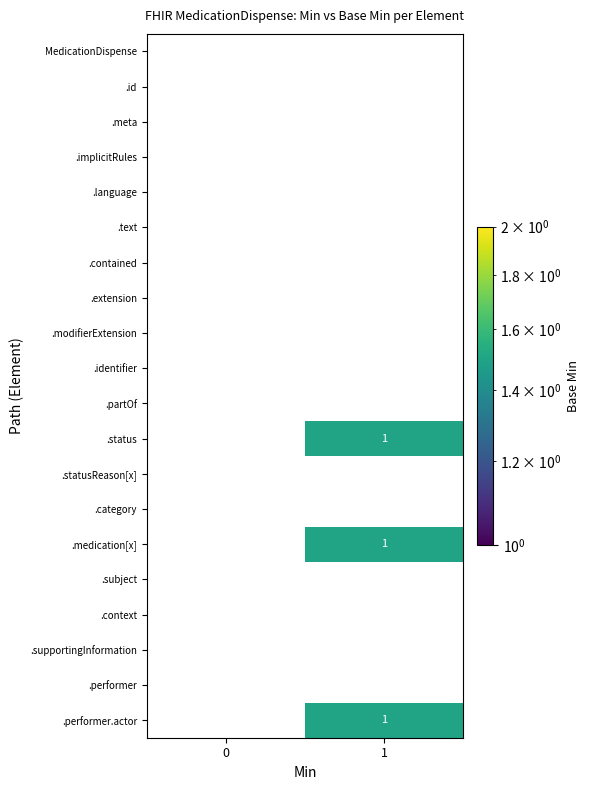

What is the greatest value displayed?

1.5